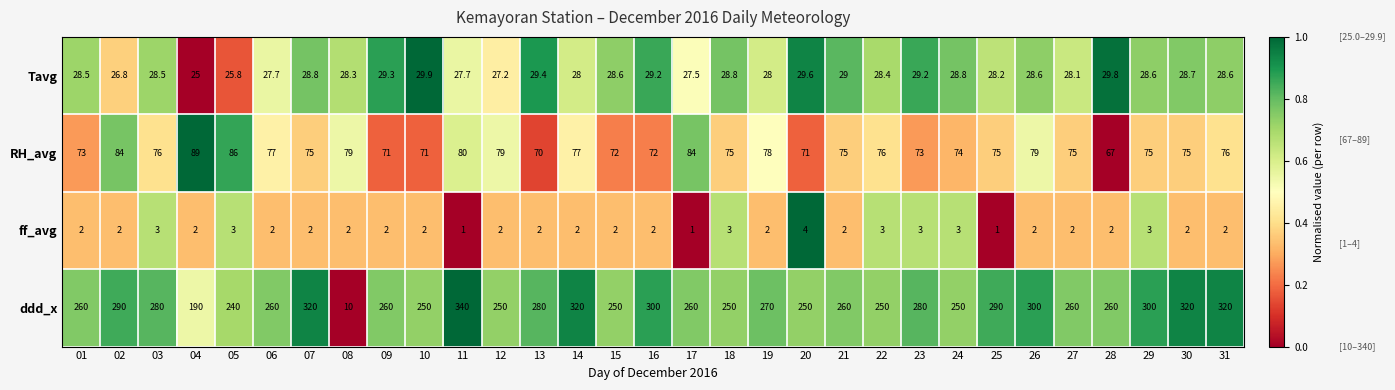

How many categories are shown in the chart?

31